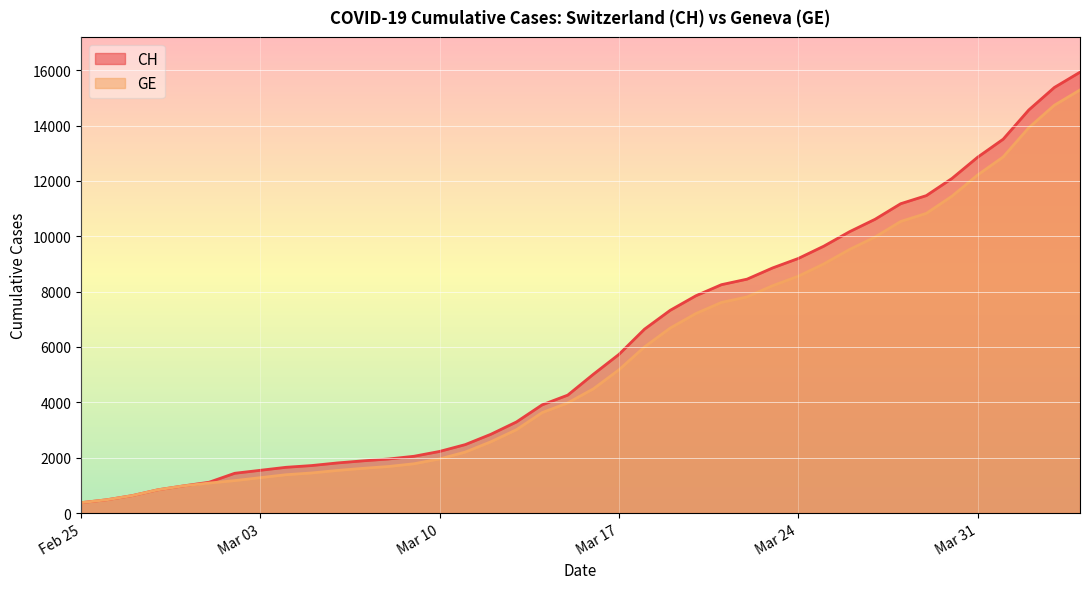

At which category is the sum across all series the highest?

2020-04-04